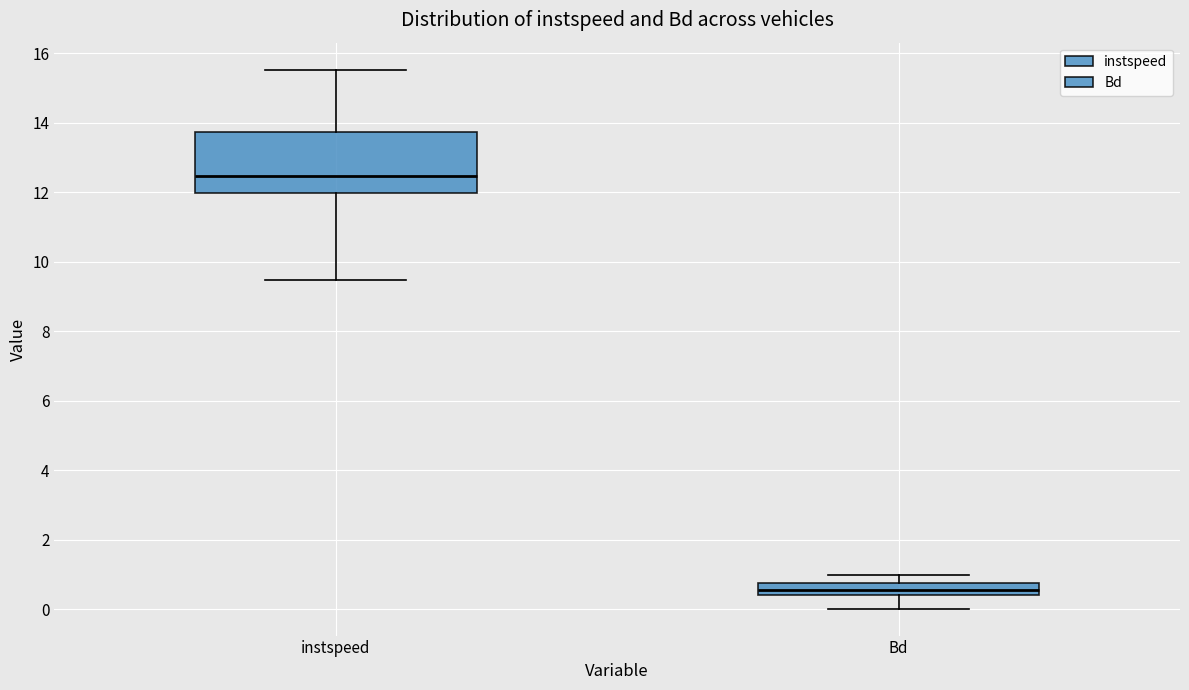

Which box is the tallest, from its lower edge to its upper edge?

instspeed